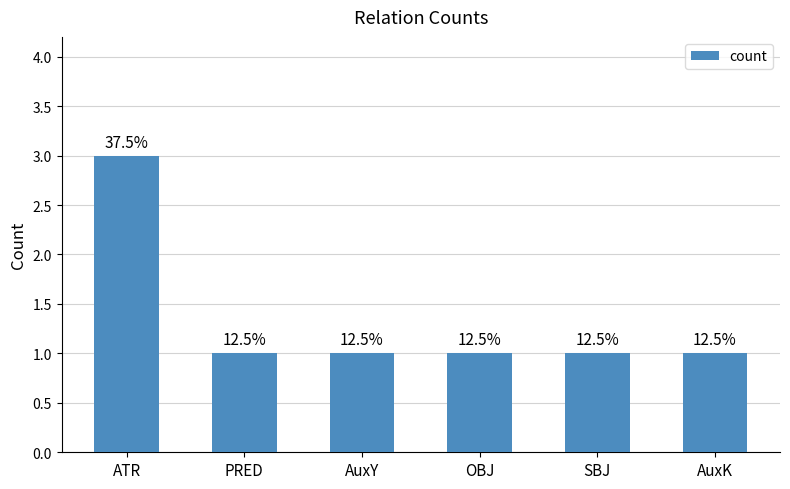

What is the difference between the values at OBJ and ATR?

2